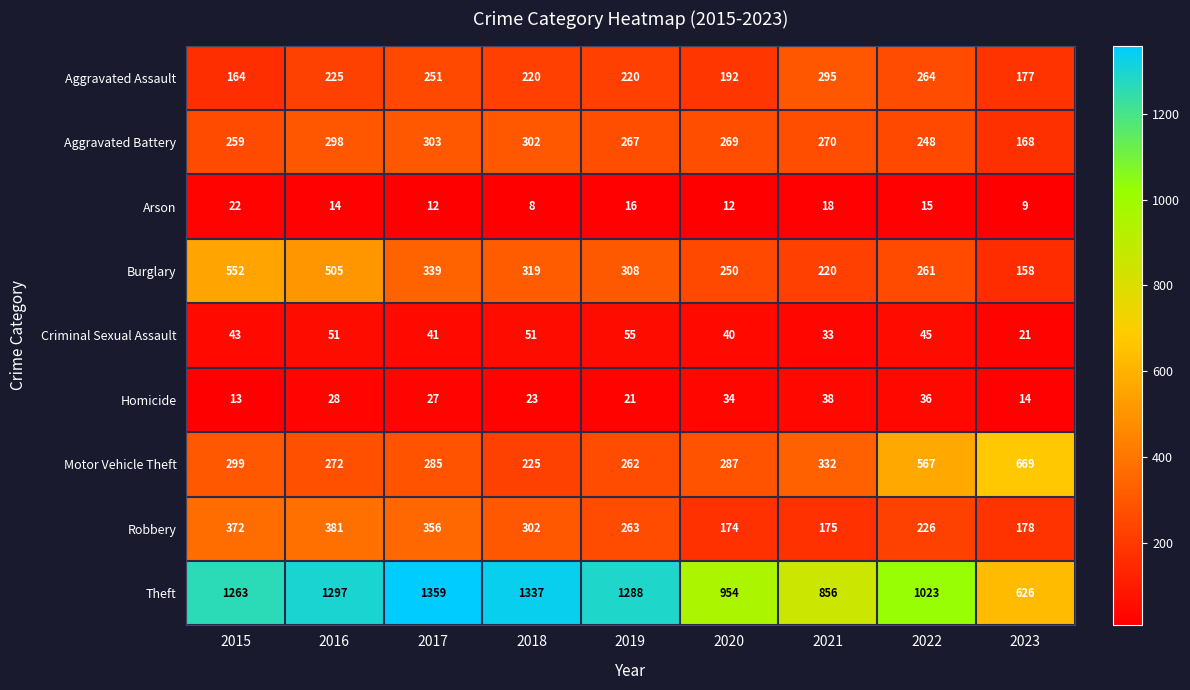

At which label is Criminal Sexual Assault closest to 38?

2020